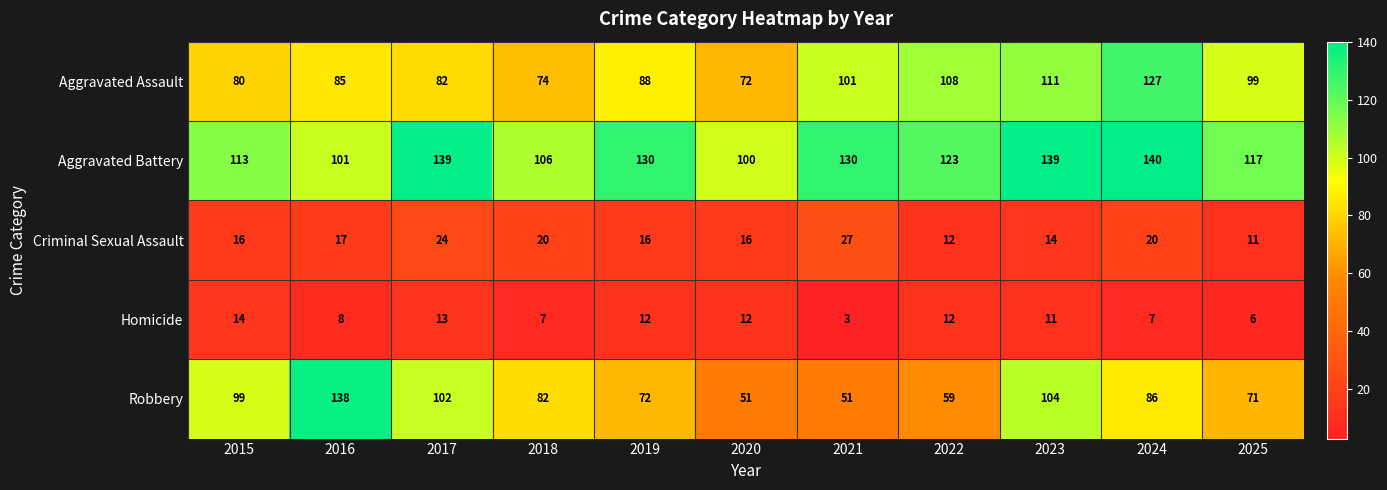

What is the minimum value shown in the chart?

3